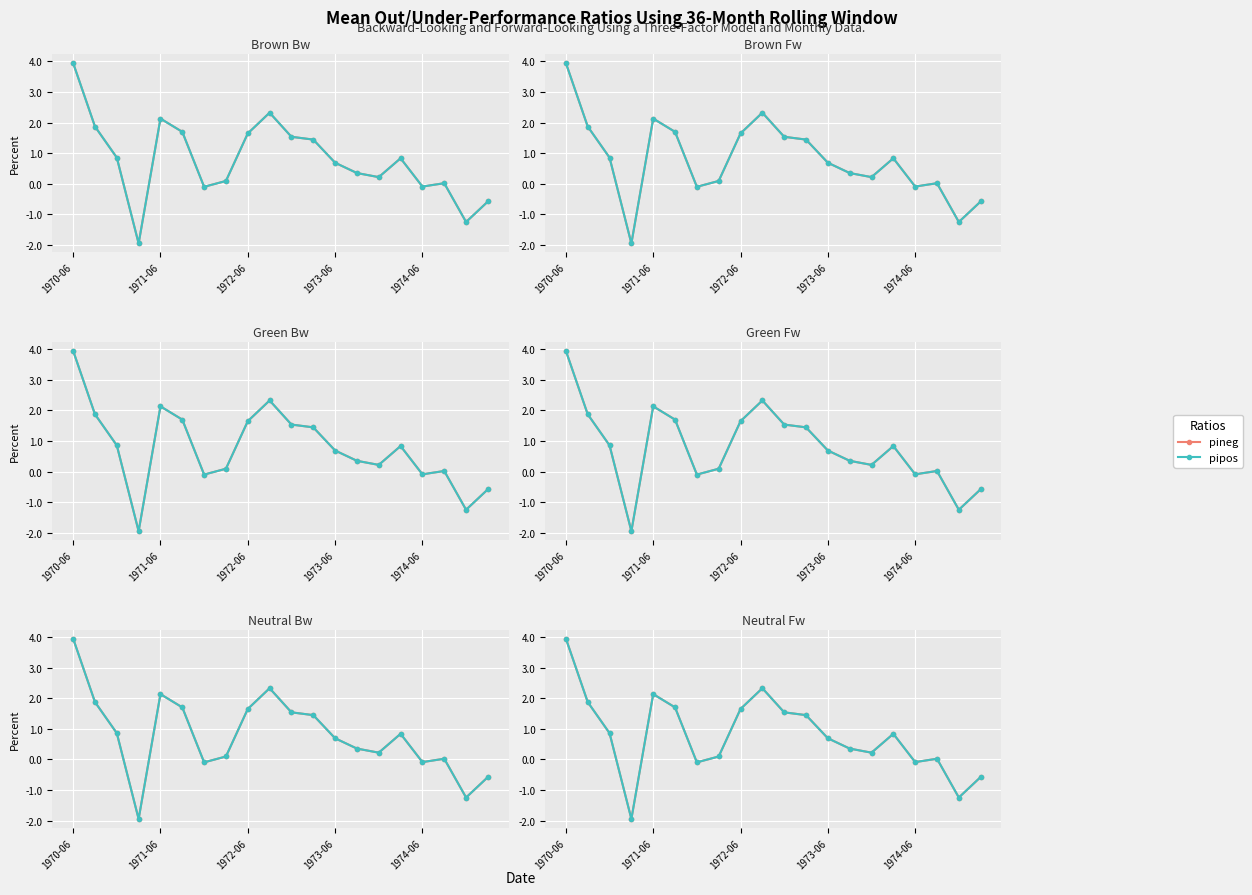

Reading left to right, transcribe all the data shown in this chart.

pineg: 3.9	1.9	0.9	-1.9	2.1	1.7	-0.1	0.1	1.6	2.3	1.5	1.4	0.7	0.4	0.2	0.8	-0.1	0.0	-1.2	-0.6
pipos: 3.9	1.9	0.9	-1.9	2.1	1.7	-0.1	0.1	1.6	2.3	1.5	1.4	0.7	0.4	0.2	0.8	-0.1	0.0	-1.2	-0.6